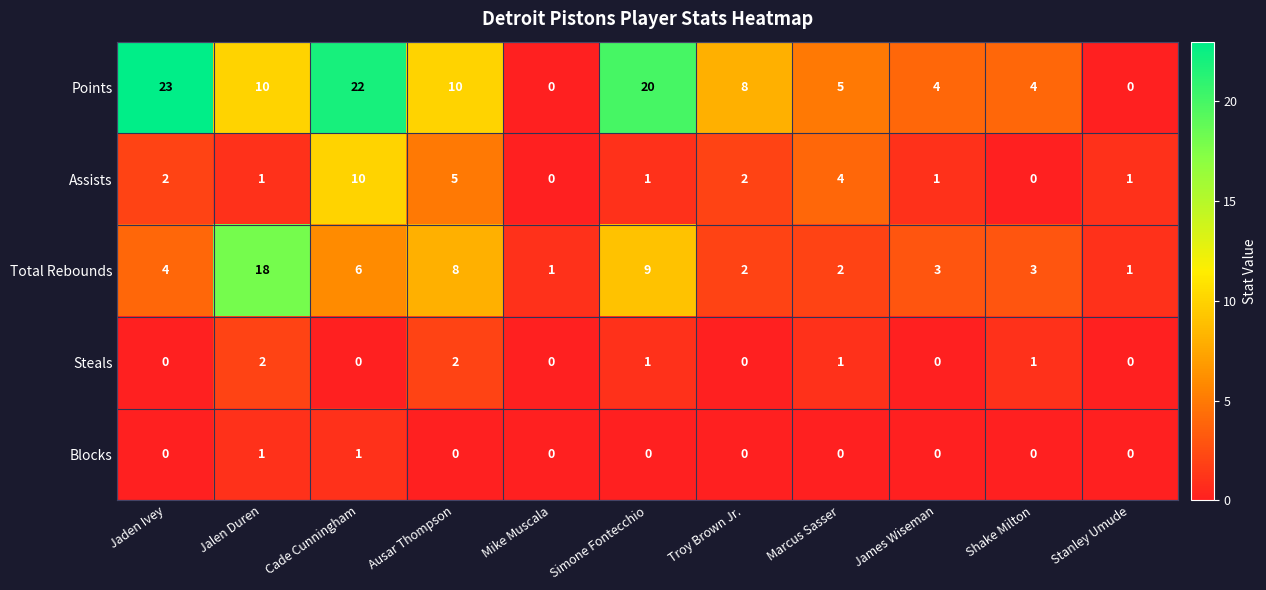

How many values in the Total Rebounds series are below 3?

4